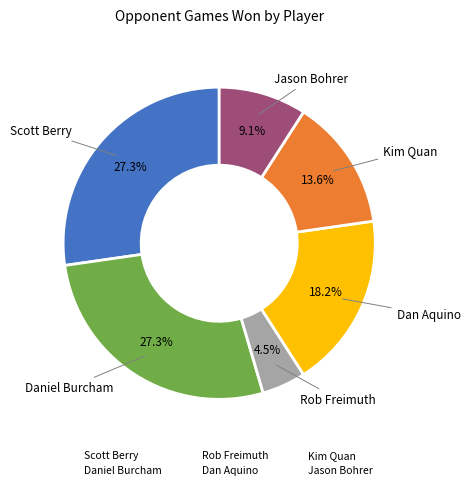

Is it true that Kim Quan is 14% of the pie?

True